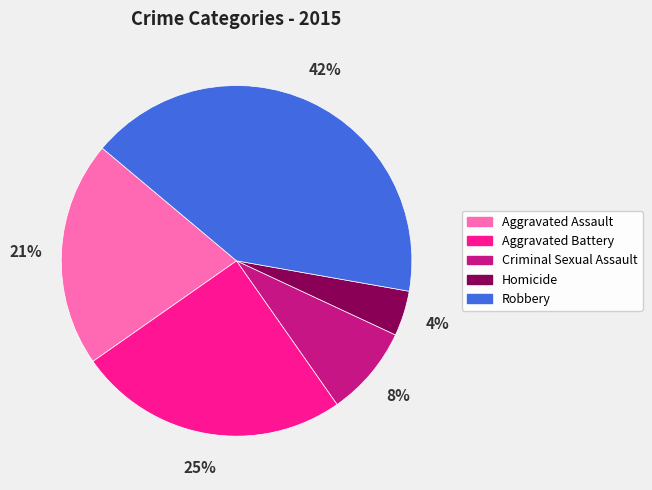

Rank the categories by value from lowest to highest.

Homicide, Criminal Sexual Assault, Aggravated Assault, Aggravated Battery, Robbery